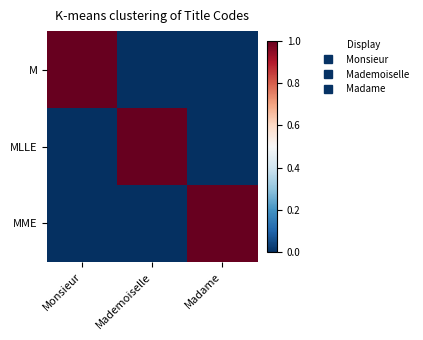

Reading left to right, extract all data points from this chart.

M: Monsieur=1	Mademoiselle=0	Madame=0
MLLE: Monsieur=0	Mademoiselle=1	Madame=0
MME: Monsieur=0	Mademoiselle=0	Madame=1